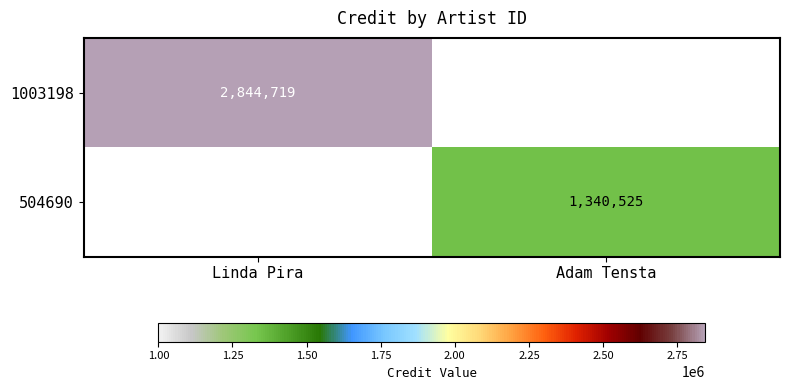

Which category has the highest value across all series?

Linda Pira